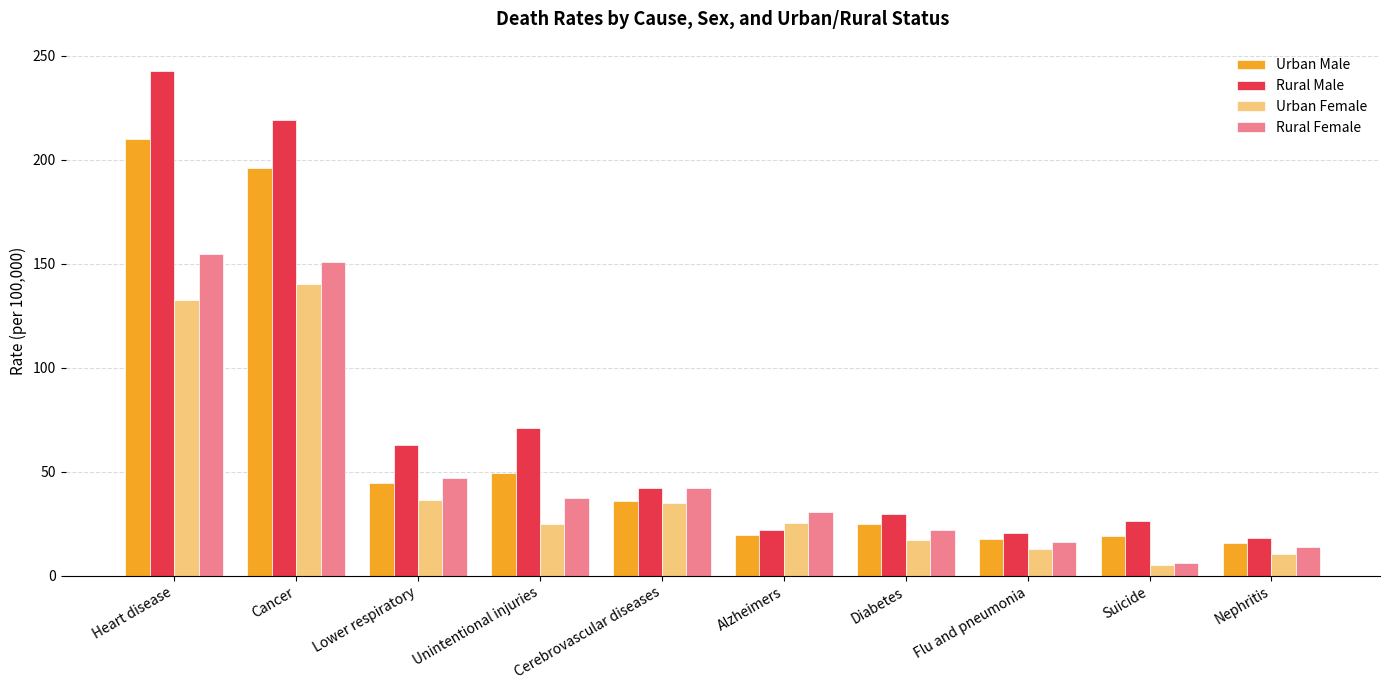

What is the difference between the Urban Female values at Alzheimers and Suicide?

20.2